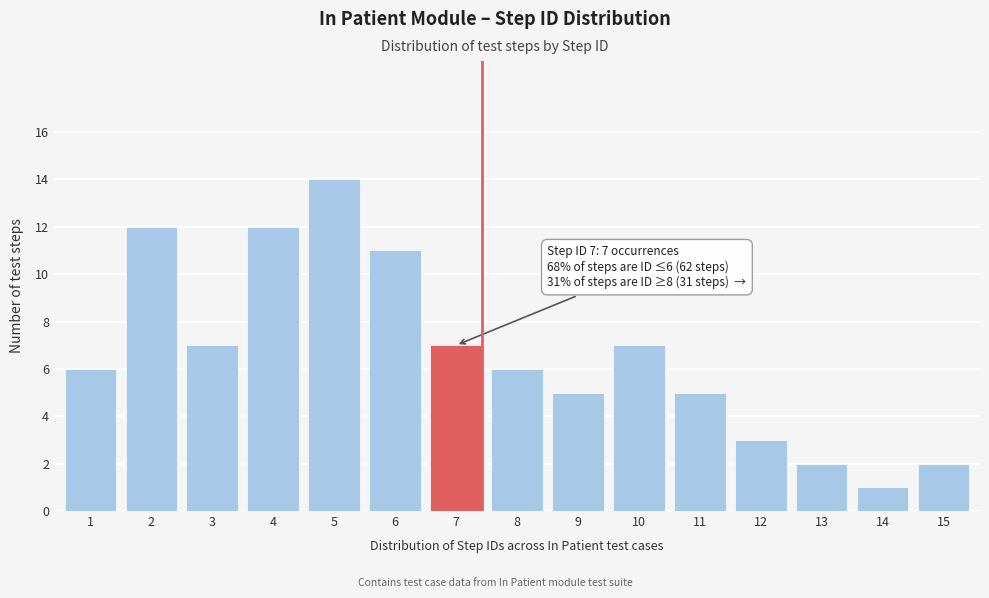

Reading right to left, extract all data points from this chart.

2	1	2	3	5	7	5	6	7	11	14	12	7	12	6